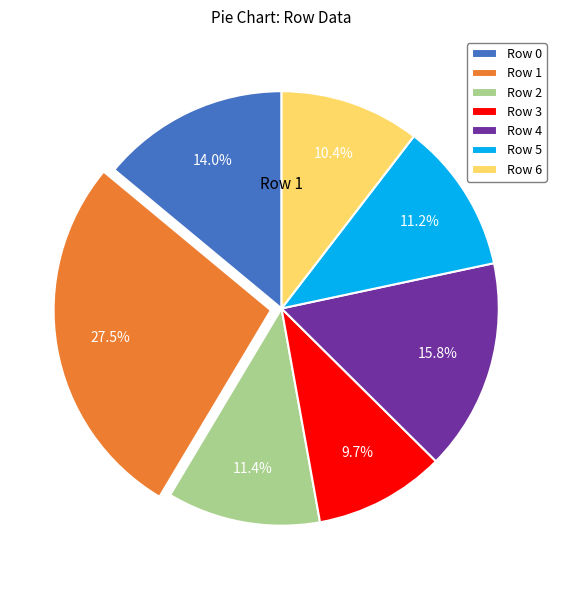

To the nearest percent, what portion does Row 5 represent?

11%